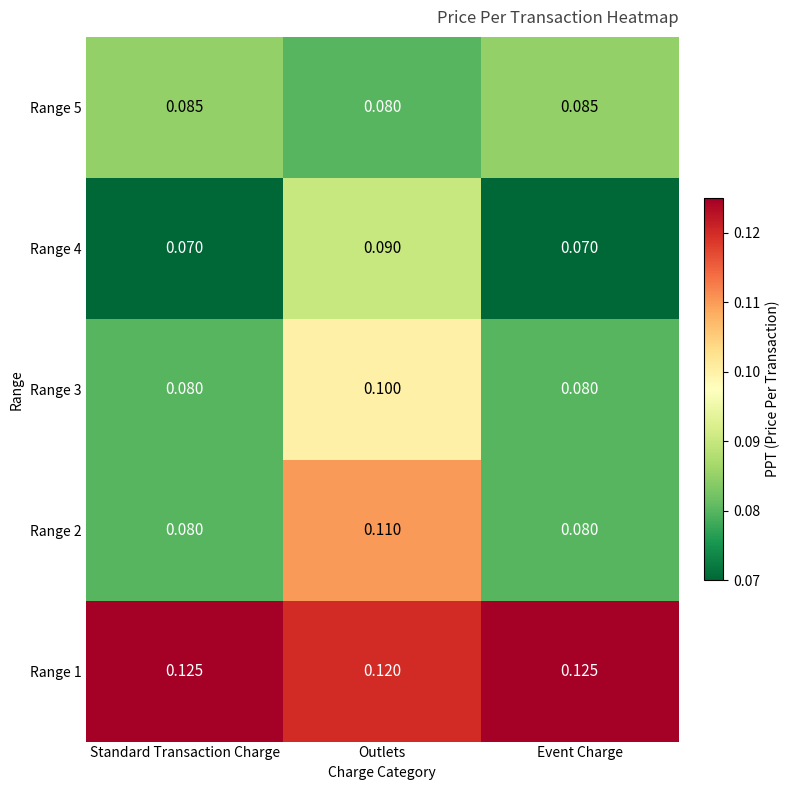

At which category is the sum across all series the highest?

Outlets